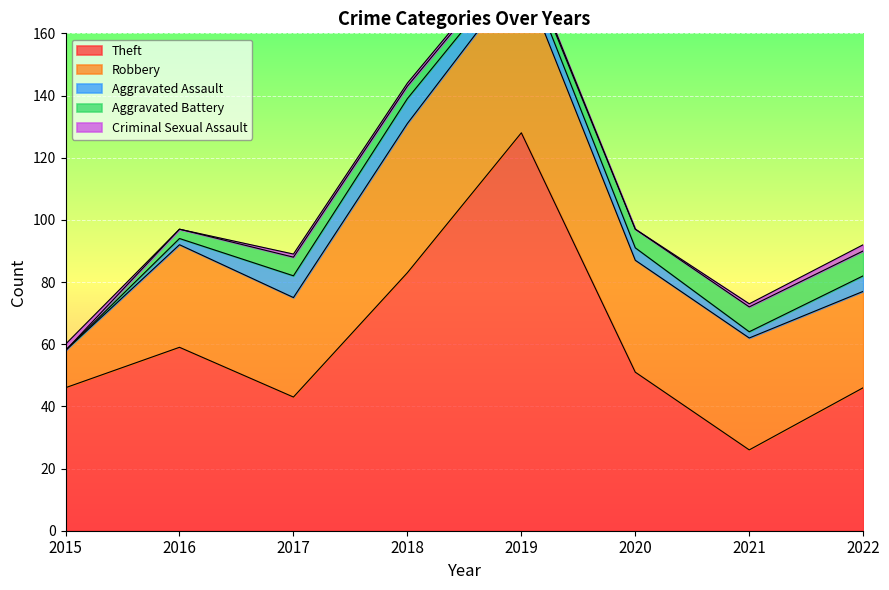

At which category does the chart reach its minimum across all series?

2015